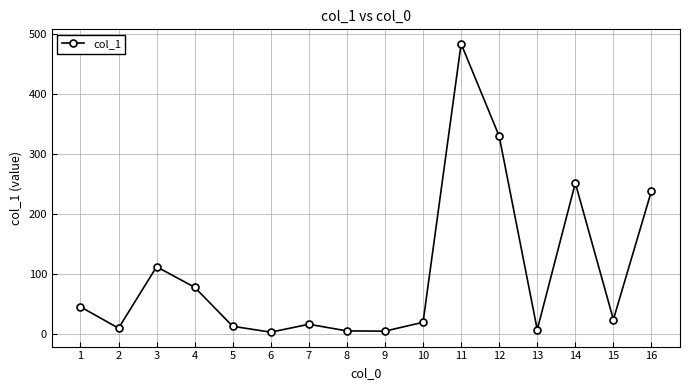

The chart shows a value of 251.9 at 14. True or false?

True